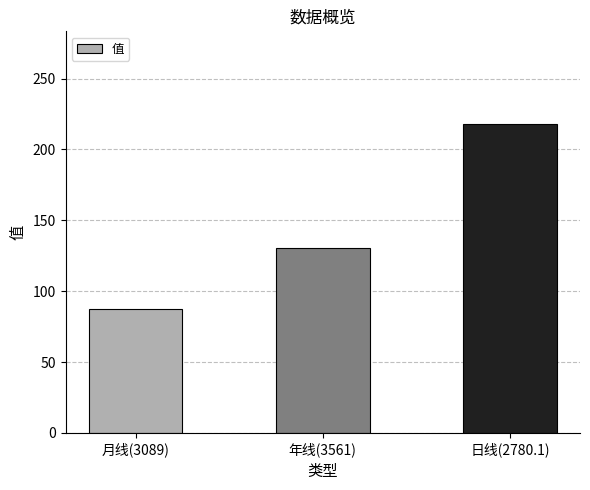

Reading left to right, extract all data points from this chart.

月线(3089)=87.8	年线(3561)=130.2	日线(2780.1)=217.9